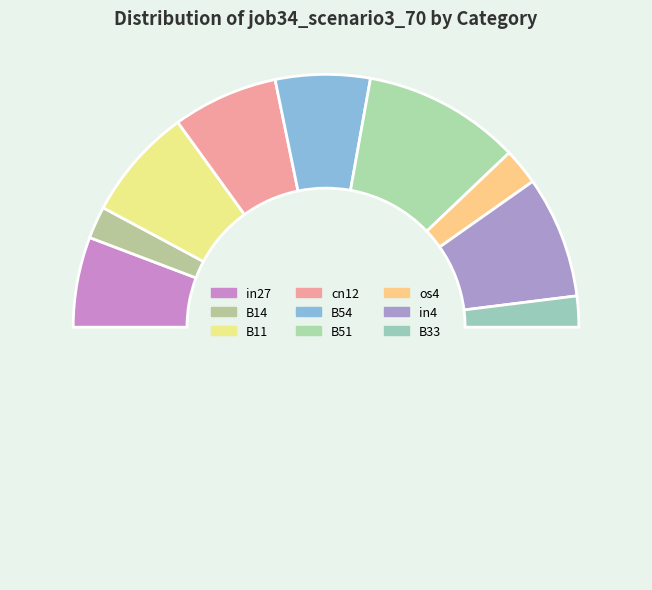

Which slice is the largest?

B51